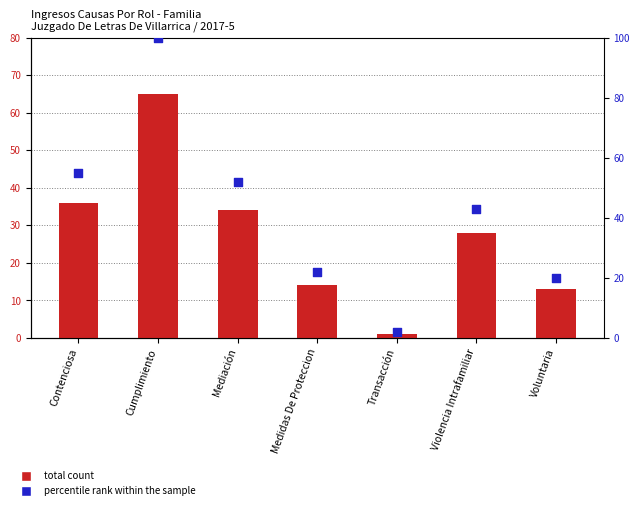

At which category is the sum across all series the highest?

Cumplimiento